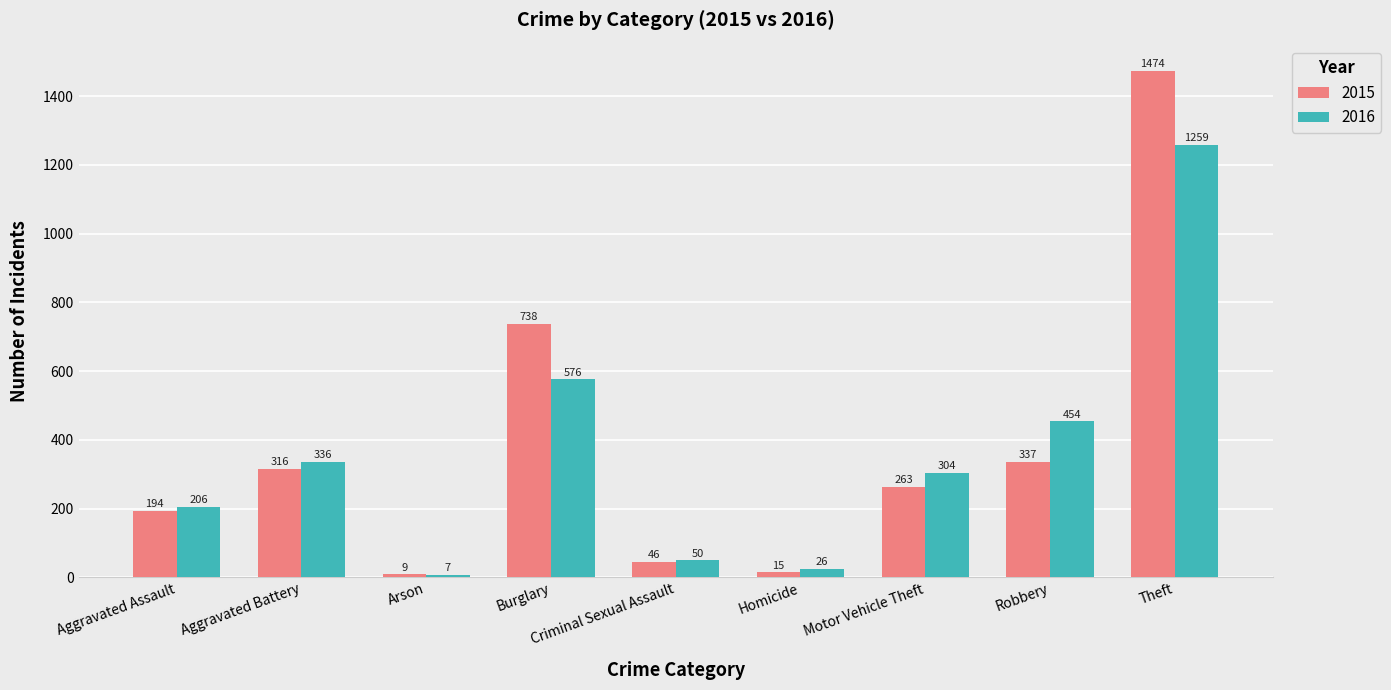

At which label does 2016 reach its minimum?

Arson